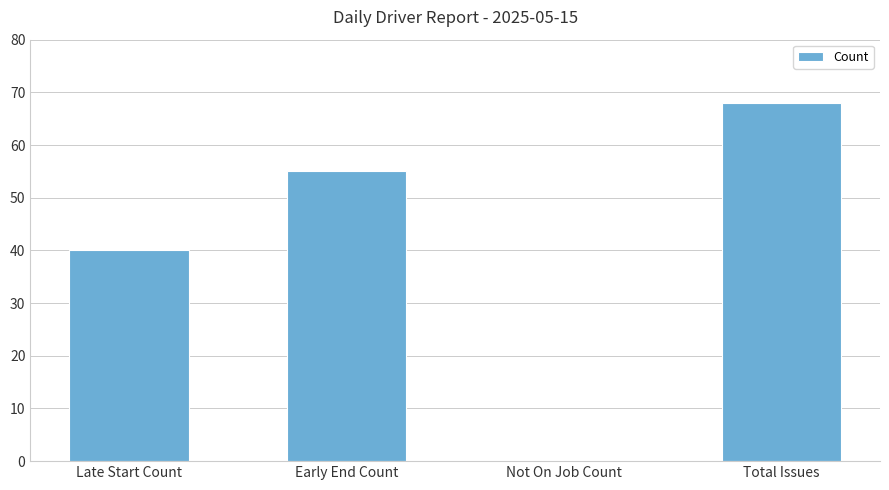

How many positive values are there?

3